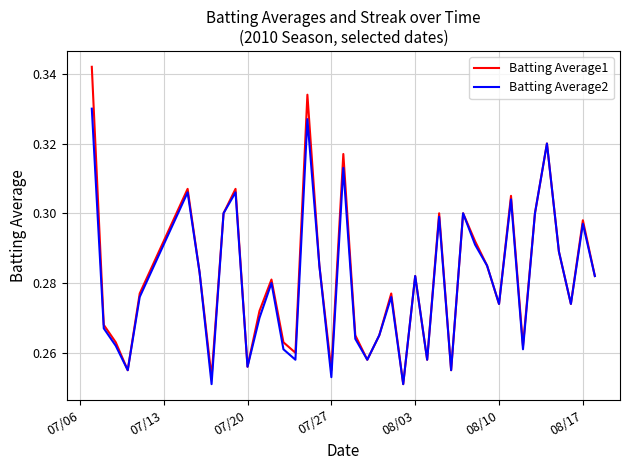

In Batting Average2, how many points are higher than both neighbors (excluding endpoints)?

12